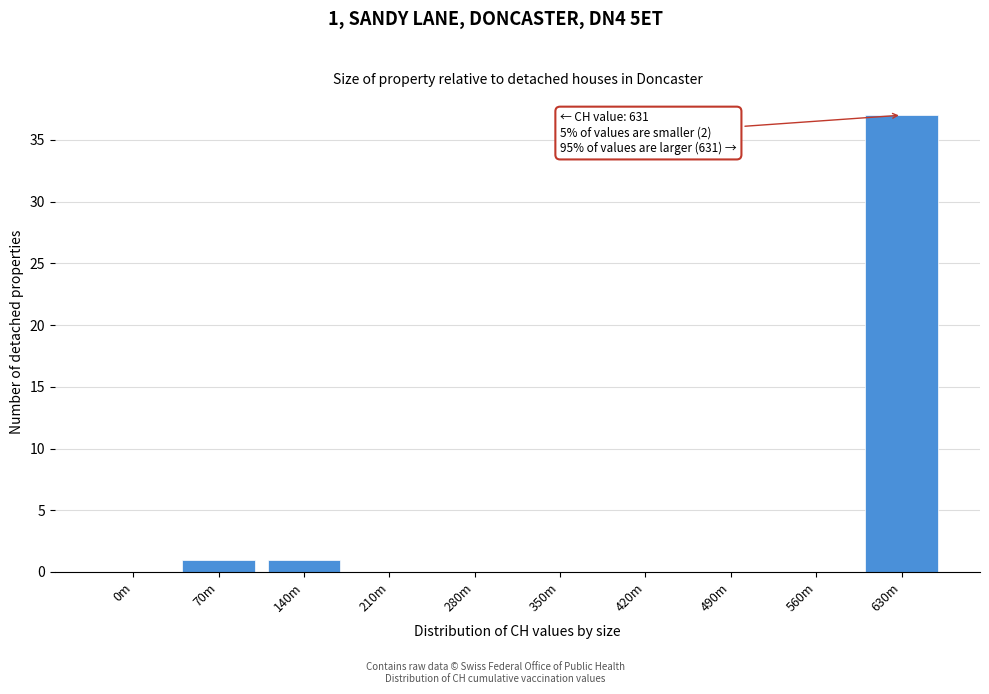

Reading left to right, what are all the values shown in this chart?

0m=0	70m=1	140m=1	210m=0	280m=0	350m=0	420m=0	490m=0	560m=0	630m=37